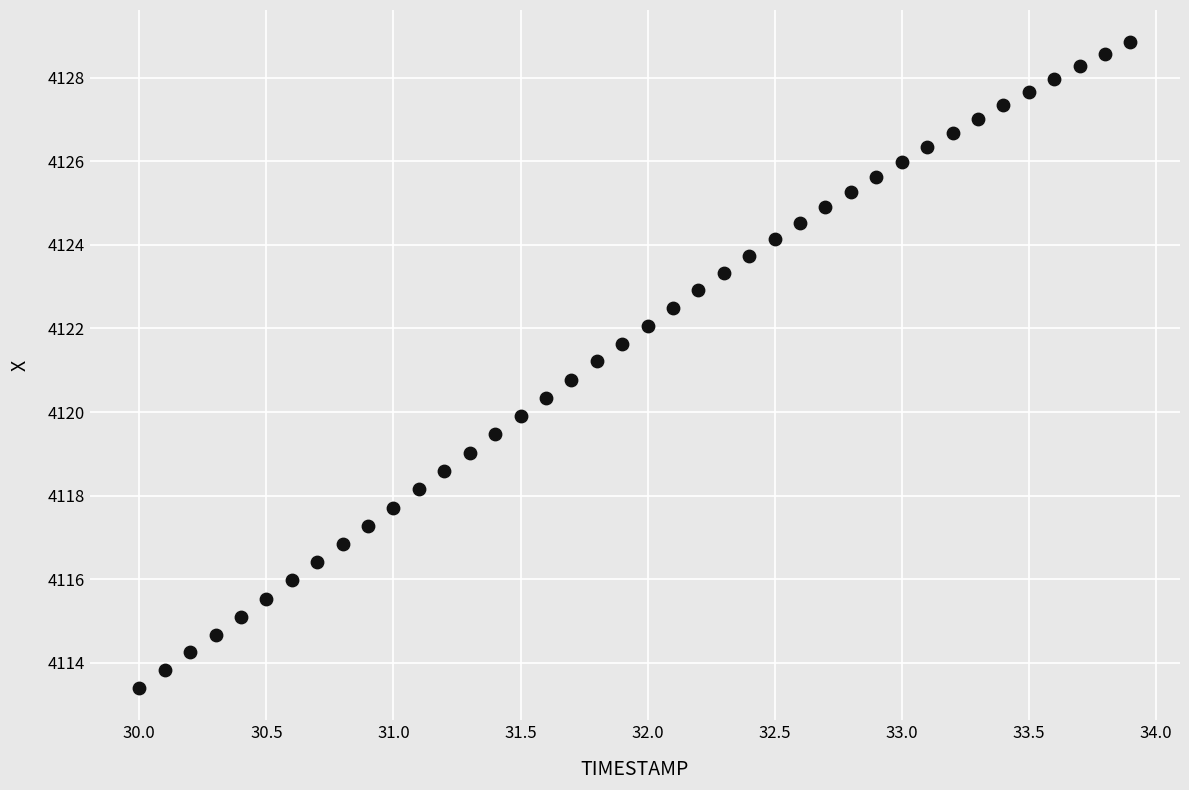

What is the range of X values (max minus min)?

3.9